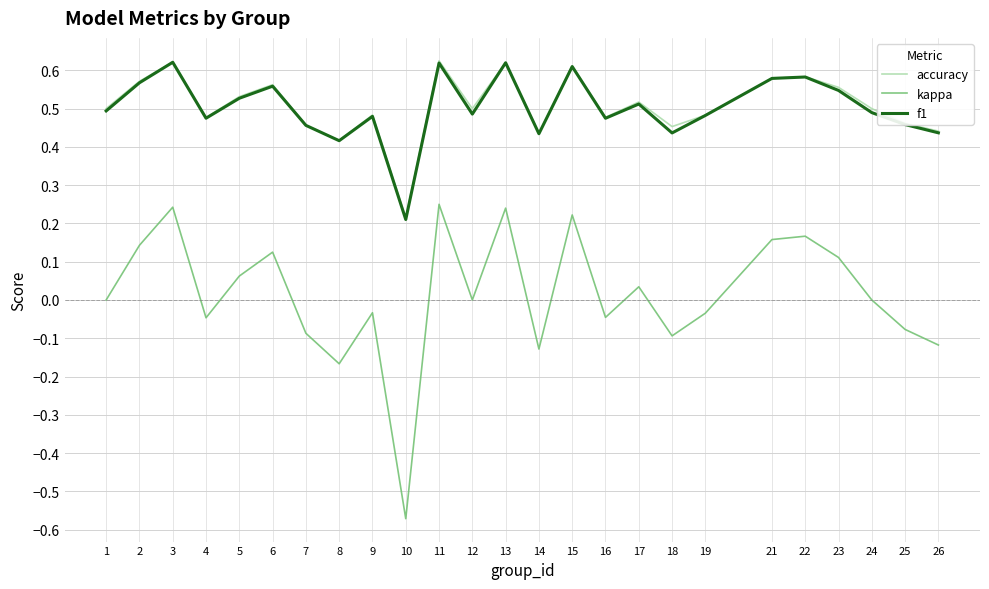

What is the total value across all series at 15?

1.4